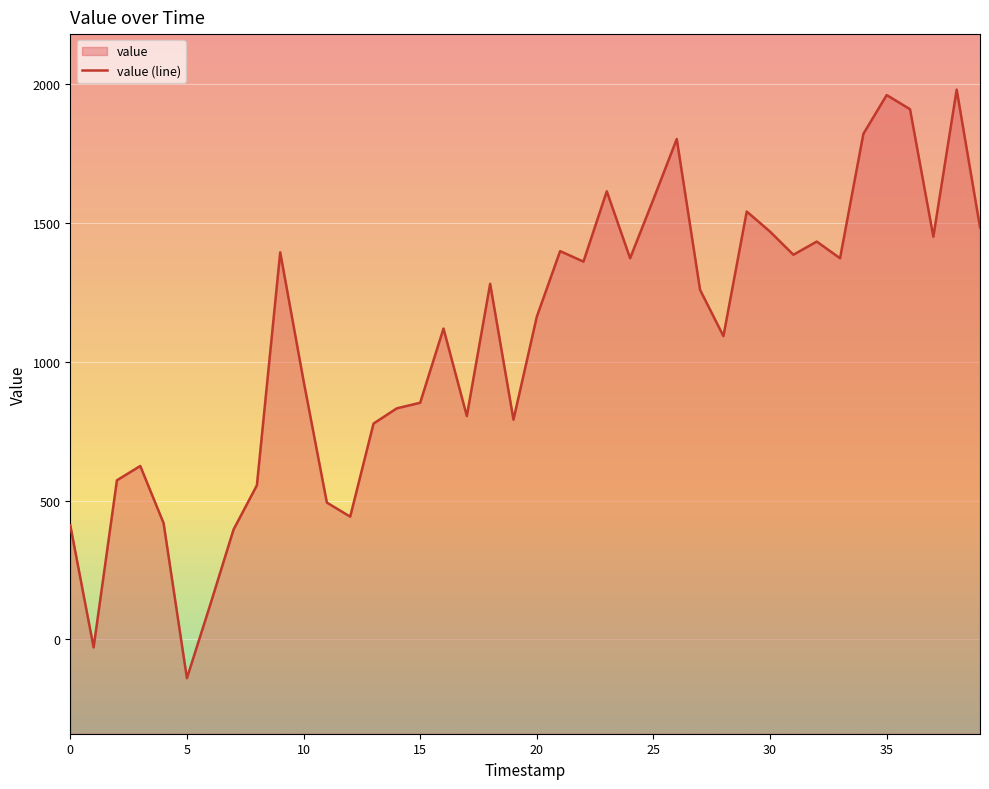

The value at 29 is 2045.4. True or false?

False